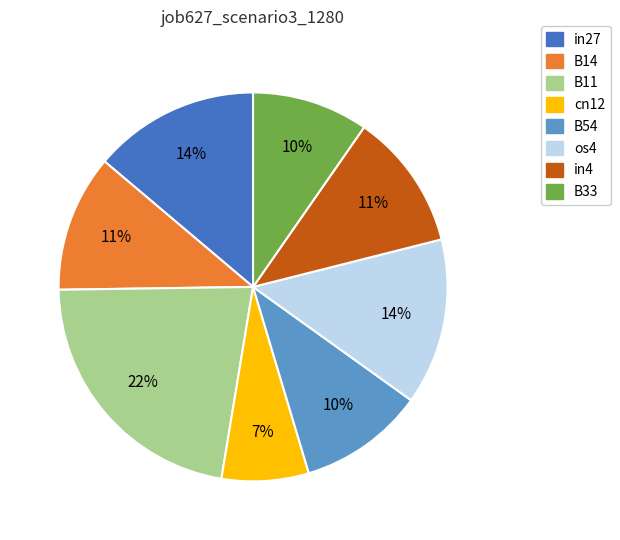

How many segments does this pie chart have?

8